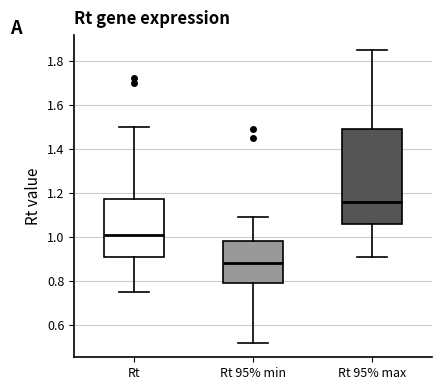

Which box's median line is the highest?

Rt 95% max